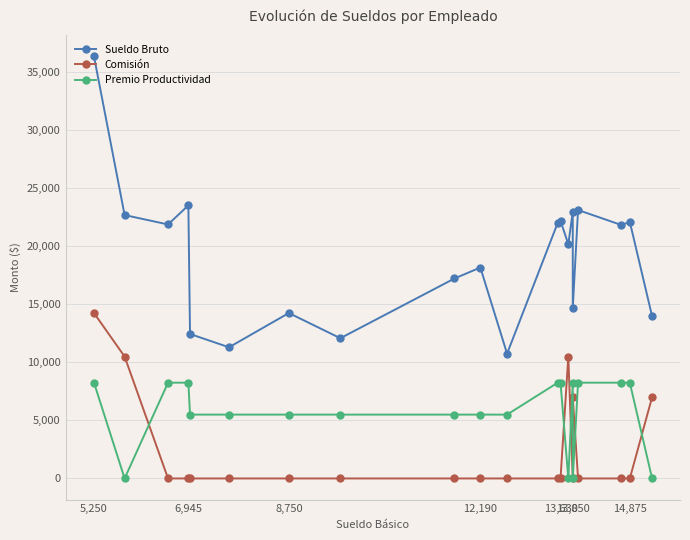

In Sueldo Bruto, how many points are higher than both neighbors (excluding endpoints)?

7